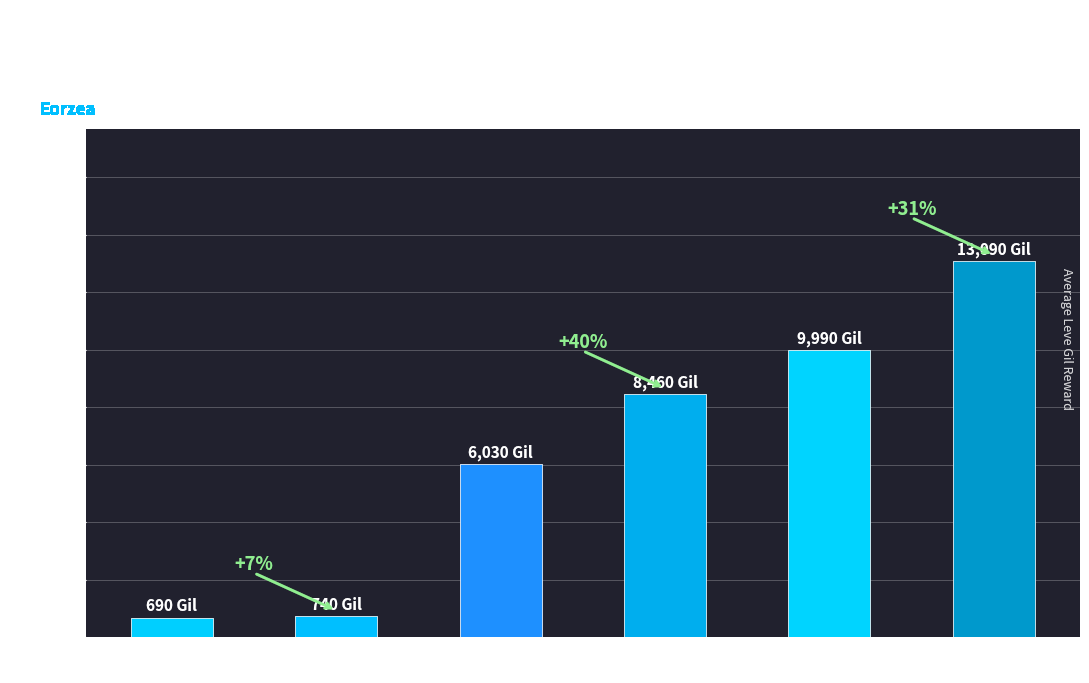

Are the bars horizontal?

No